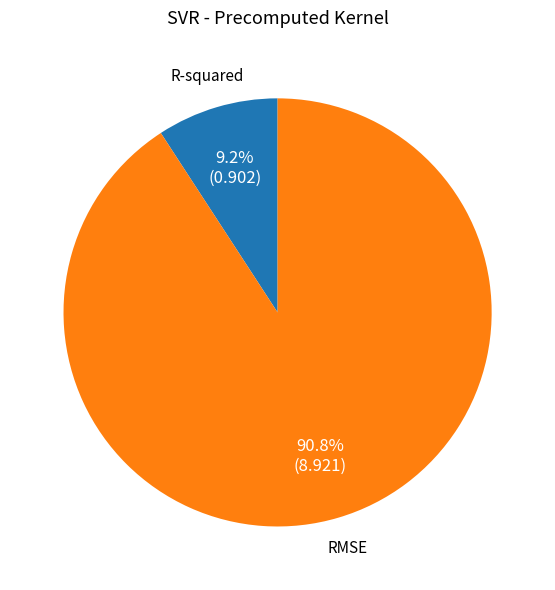

Which has a higher value, RMSE or R-squared?

RMSE